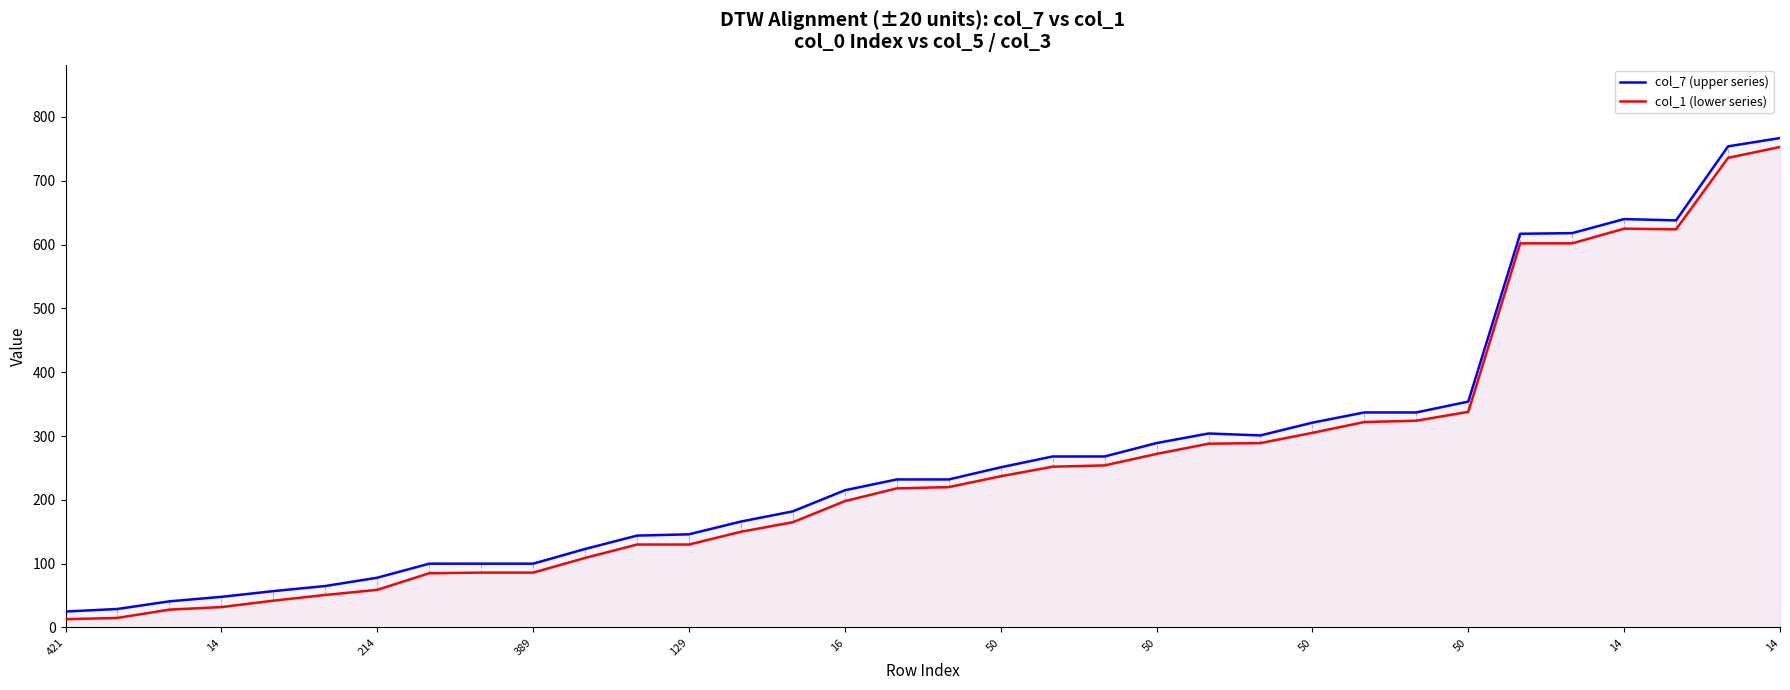

At 28, list the series in order from largest to smallest.

col_7 (upper series), col_1 (lower series)